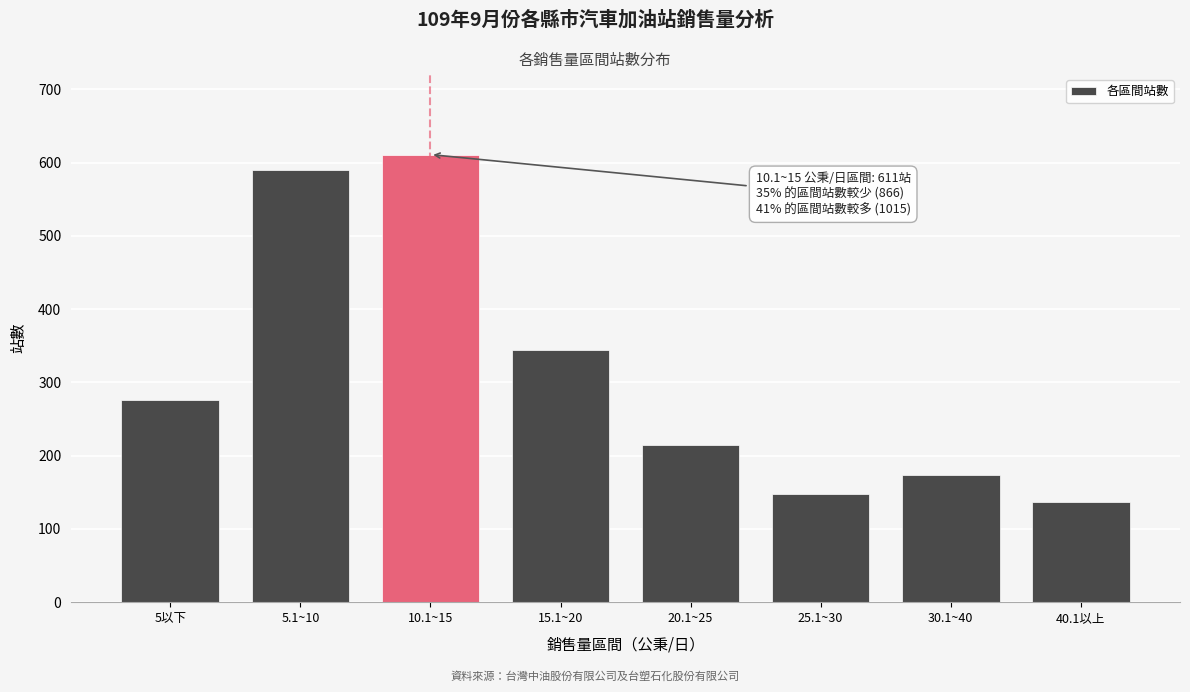

Reading left to right, extract all data points from this chart.

276	590	611	344	214	147	173	137